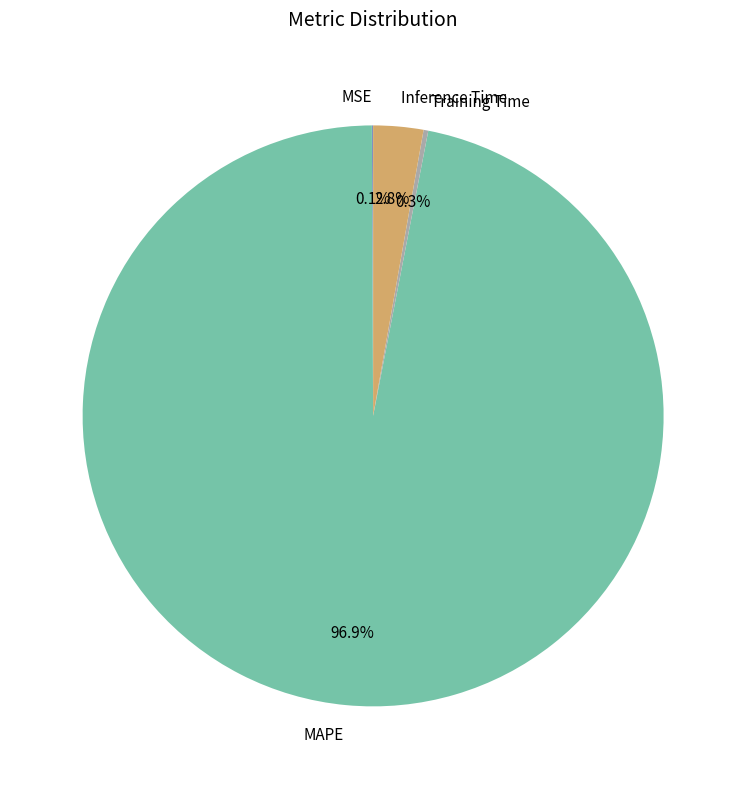

How much of the chart is everything except Inference Time?

97.2%